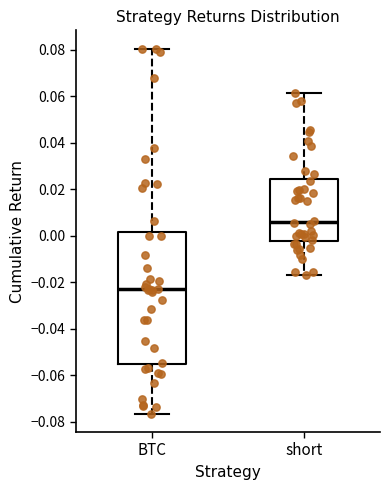

Where does the lower whisker of the box for BTC end on the y-axis? The values are not printed on the chart, so give them approximately, as read against the axis.

-0.076